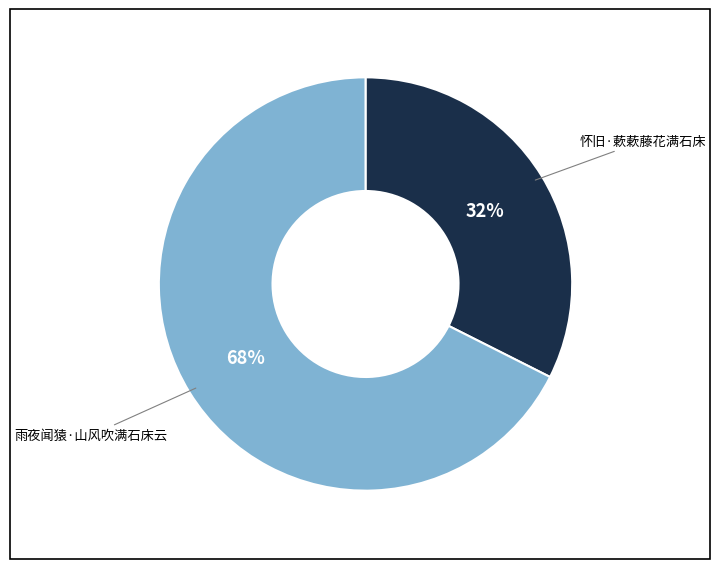

To the nearest percent, what is the combined percentage of 雨夜闻猿·山风吹满石床云 and 怀旧·蔌蔌藤花满石床?

100%